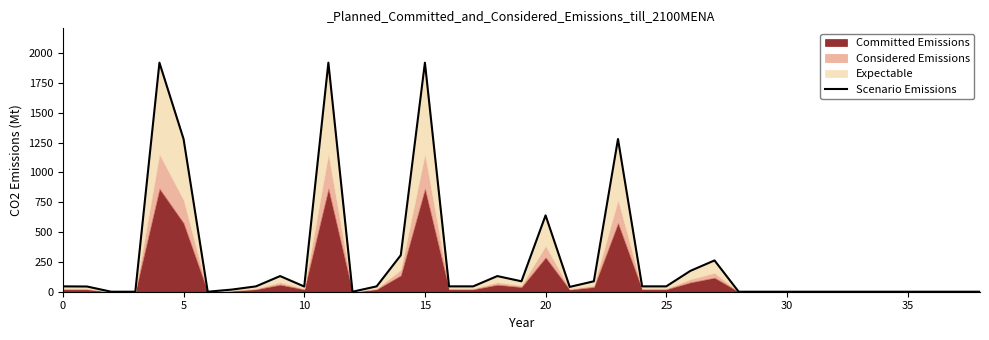

How many lines are shown in the chart?

1